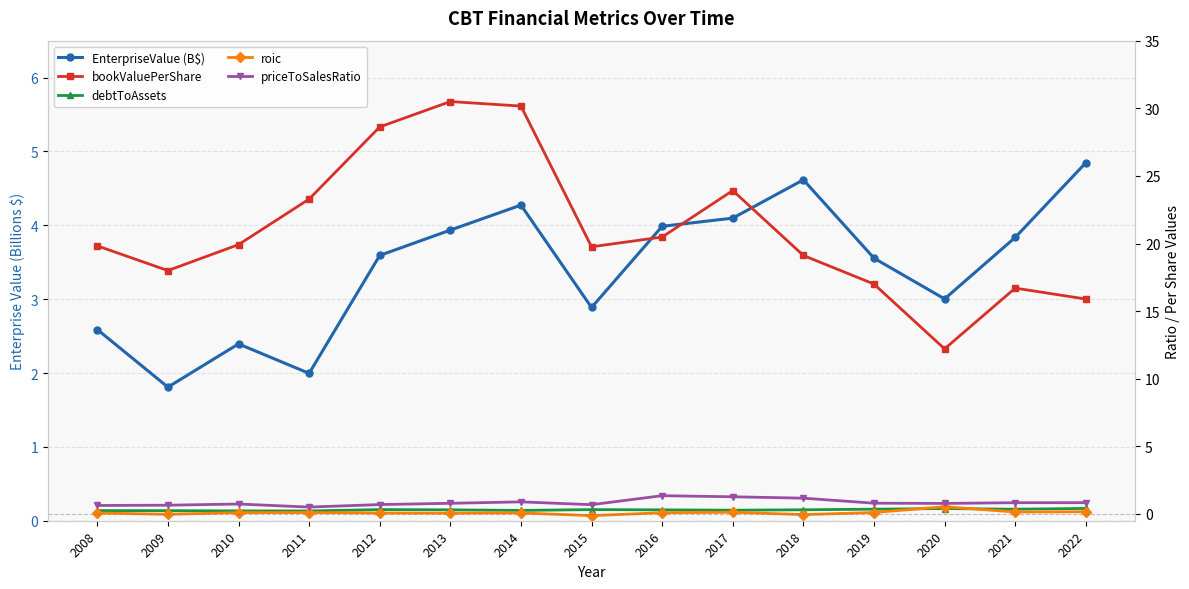

Reading right to left, list all the values displayed in this chart.

EnterpriseValue (B$): 2022=4.8	2021=3.8	2020=3.0	2019=3.6	2018=4.6	2017=4.1	2016=4.0	2015=2.9	2014=4.3	2013=3.9	2012=3.6	2011=2.0	2010=2.4	2009=1.8	2008=2.6
bookValuePerShare: 2022=15.9	2021=16.7	2020=12.2	2019=17.0	2018=19.1	2017=23.9	2016=20.5	2015=19.8	2014=30.2	2013=30.5	2012=28.6	2011=23.3	2010=19.9	2009=18.0	2008=19.8
debtToAssets: 2022=0.4	2021=0.4	2020=0.4	2019=0.4	2018=0.3	2017=0.3	2016=0.3	2015=0.3	2014=0.3	2013=0.3	2012=0.3	2011=0.2	2010=0.2	2009=0.2	2008=0.3
roic: 2022=0.2	2021=0.1	2020=0.5	2019=0.1	2018=-0.0	2017=0.1	2016=0.1	2015=-0.1	2014=0.1	2013=0.1	2012=0.1	2011=0.1	2010=0.1	2009=-0.0	2008=0.1
priceToSalesRatio: 2022=0.8	2021=0.8	2020=0.8	2019=0.8	2018=1.2	2017=1.3	2016=1.4	2015=0.7	2014=0.9	2013=0.8	2012=0.7	2011=0.5	2010=0.7	2009=0.6	2008=0.6